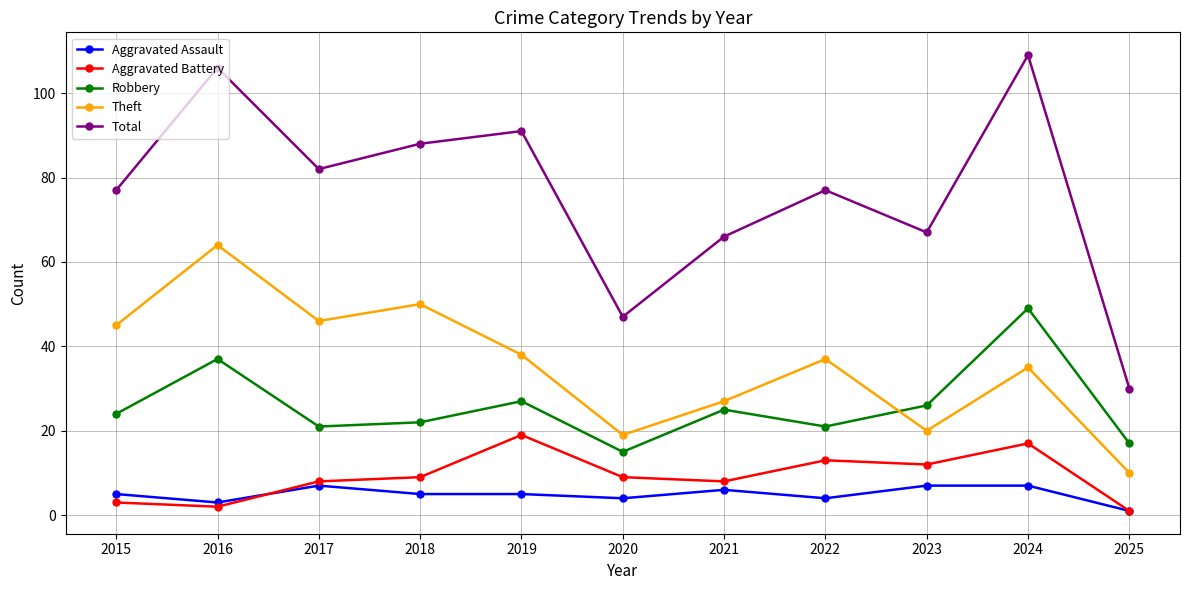

What is the spread (max minus min) of values at 2019?

86